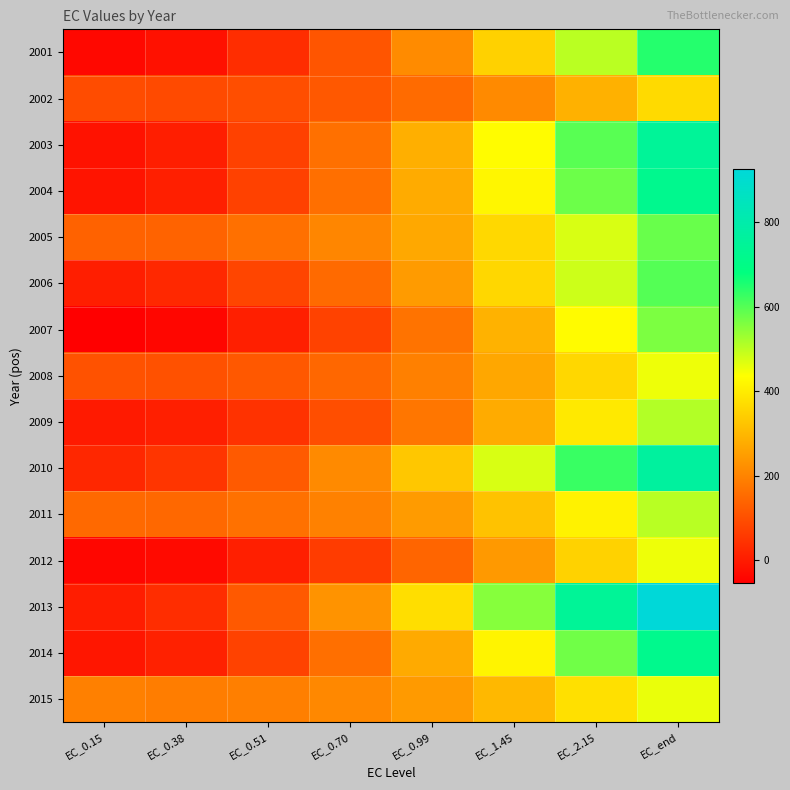

Which series has the widest spread of values?

2013